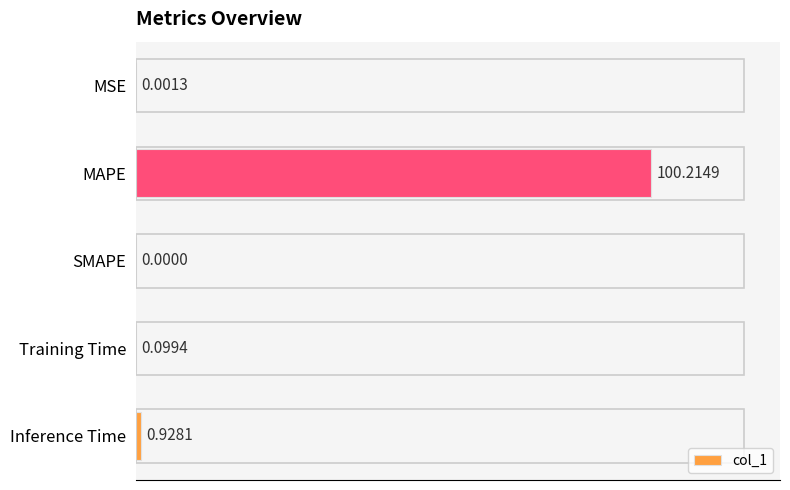

What is the sum of the values at SMAPE and MAPE?

100.2